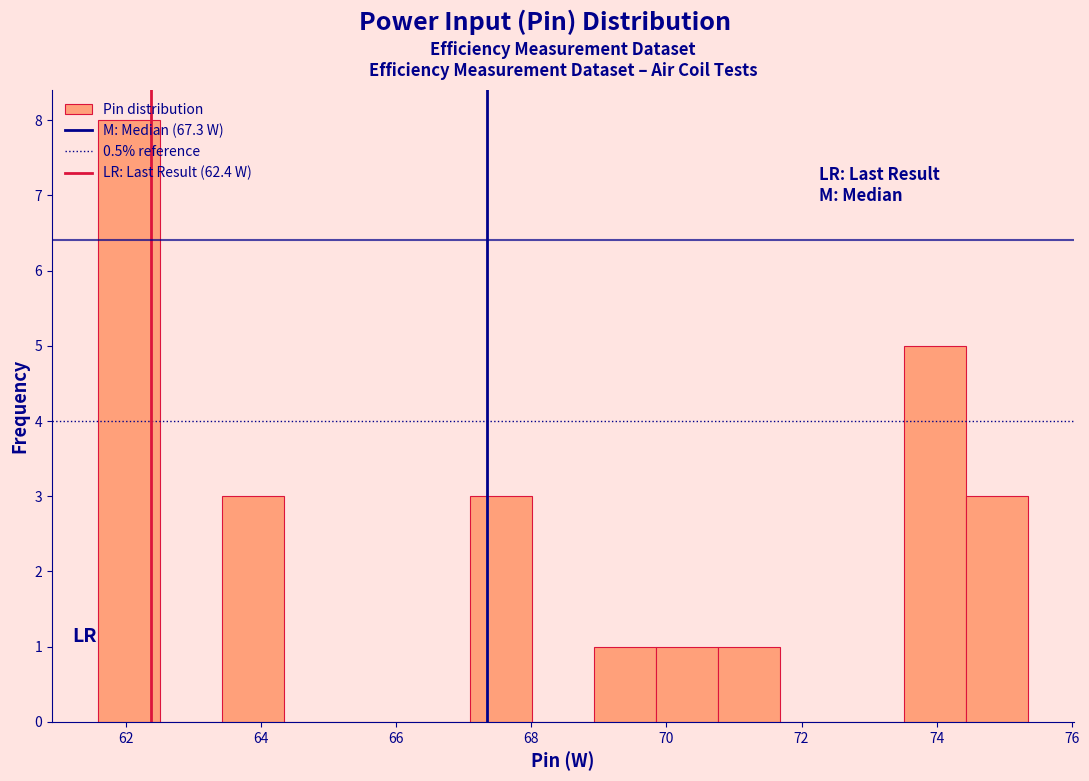

Over which range of the x-axis is the bar tallest?

61.6 to 62.6